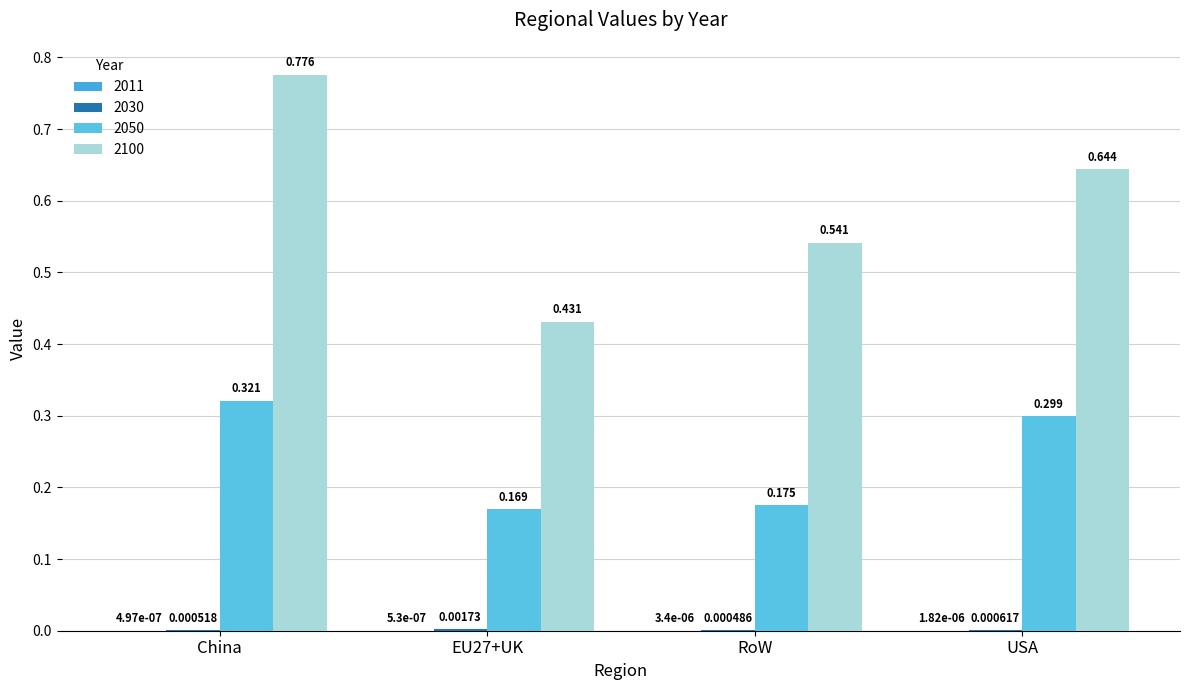

Is the value of 2100 at EU27+UK greater than the value of 2011 at China?

Yes